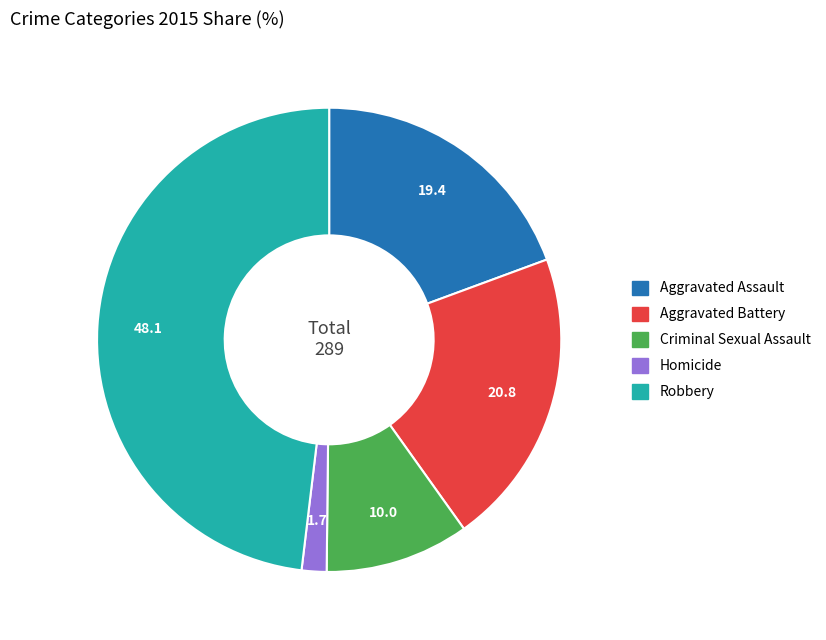

Is it true that Criminal Sexual Assault is 5% of the pie?

False